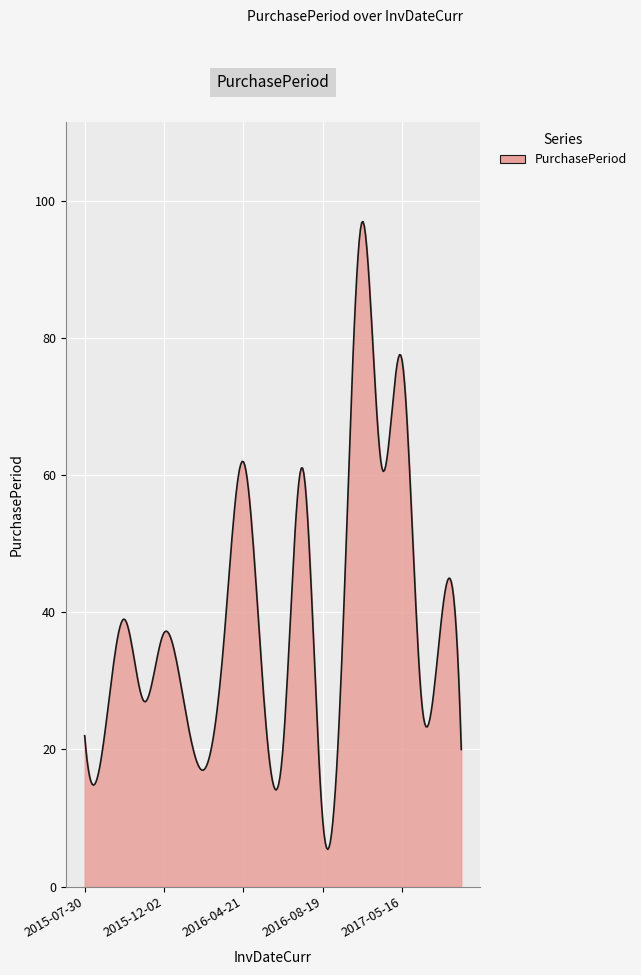

How many lines are shown in the chart?

1